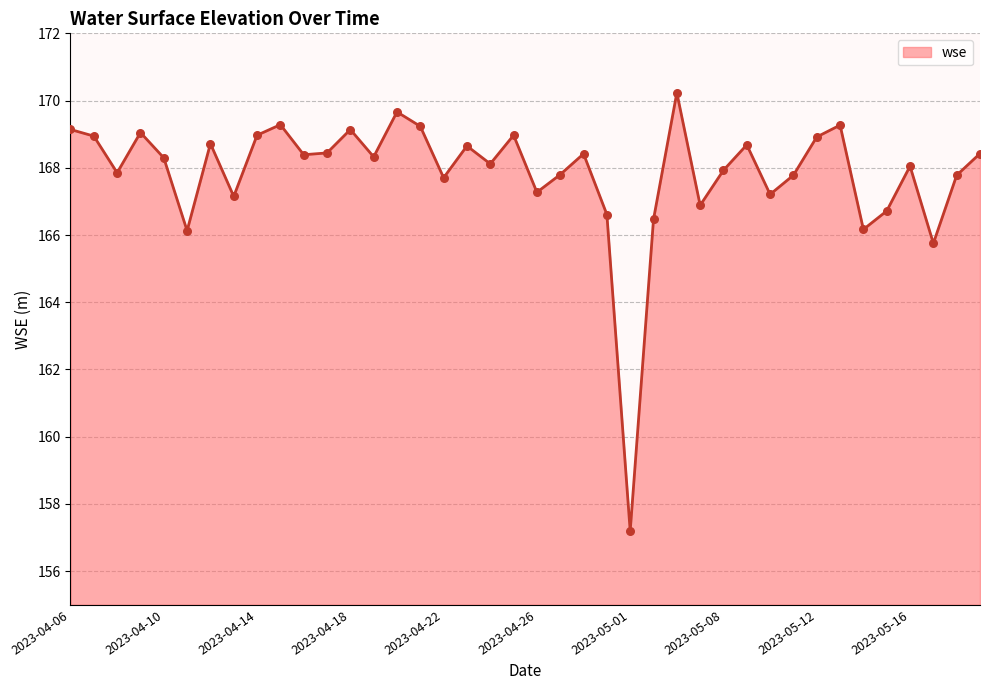

What is the maximum value shown in the chart?

170.2